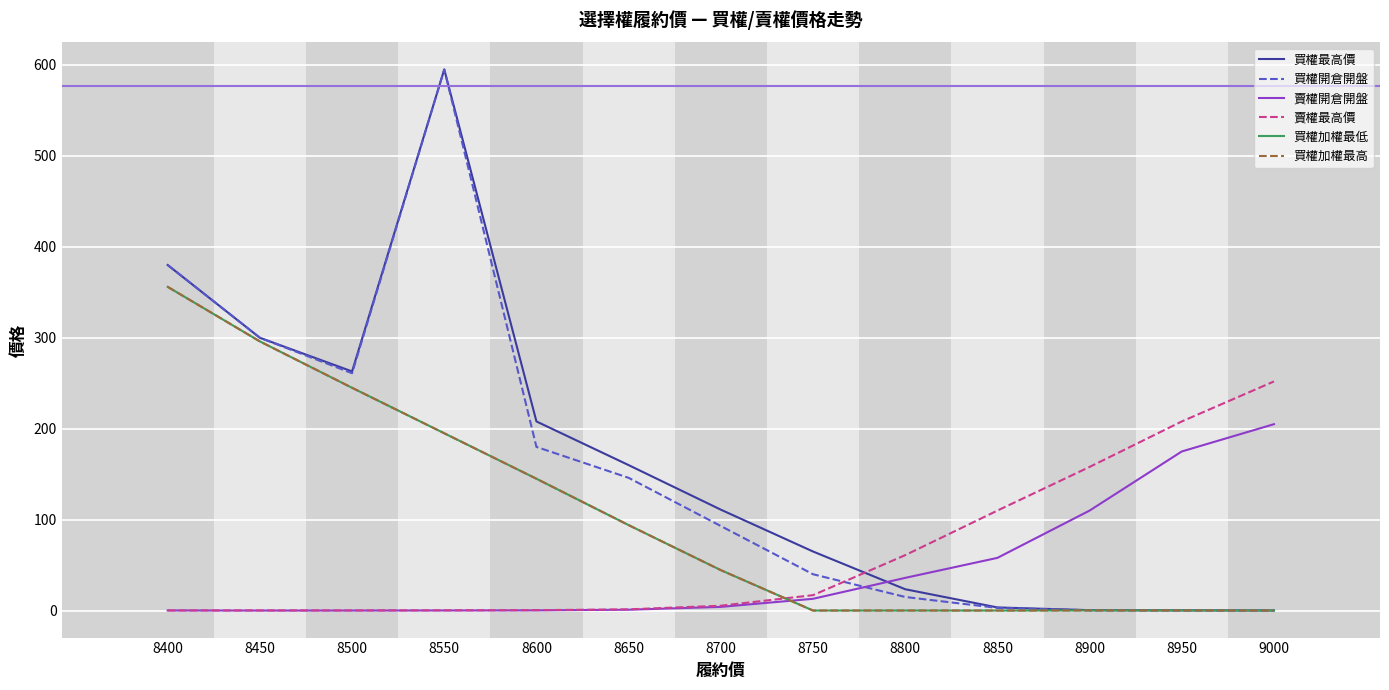

Does the chart display data point markers on the line(s)?

No